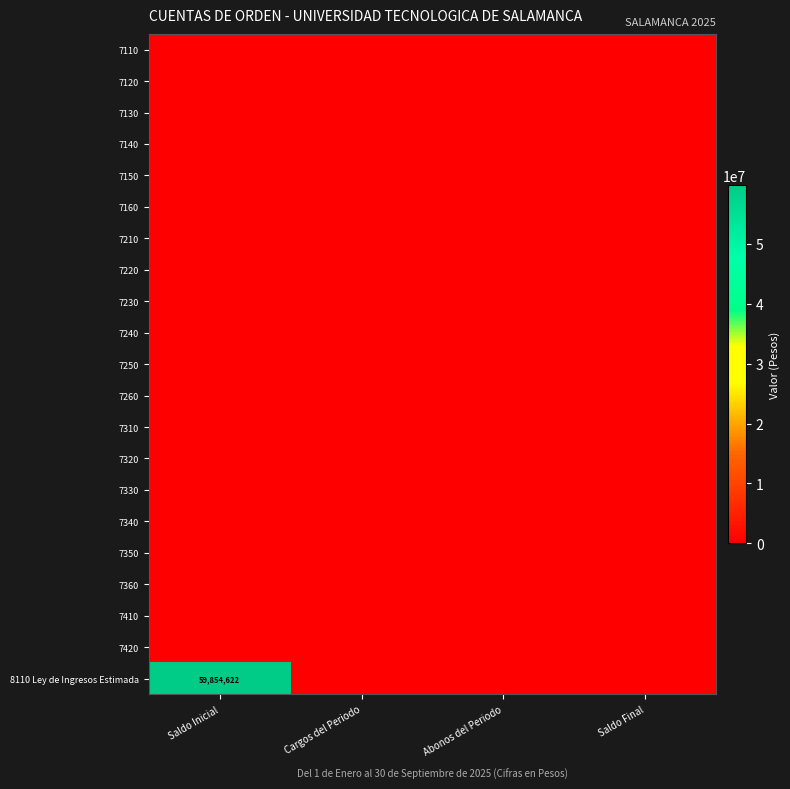

List the labels in order of 7210 value, largest first.

Saldo Inicial, Cargos del Periodo, Abonos del Periodo, Saldo Final